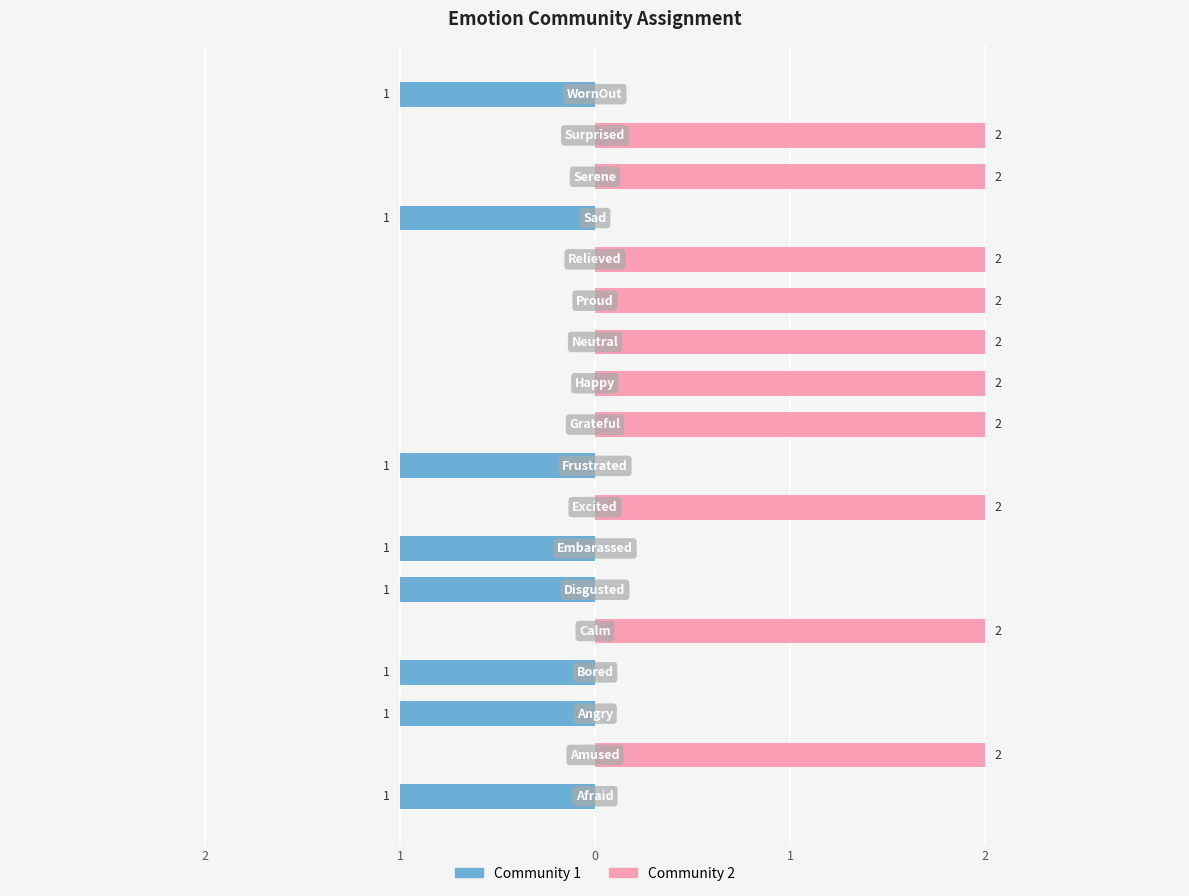

Which series has the largest range (max minus min)?

Community 2